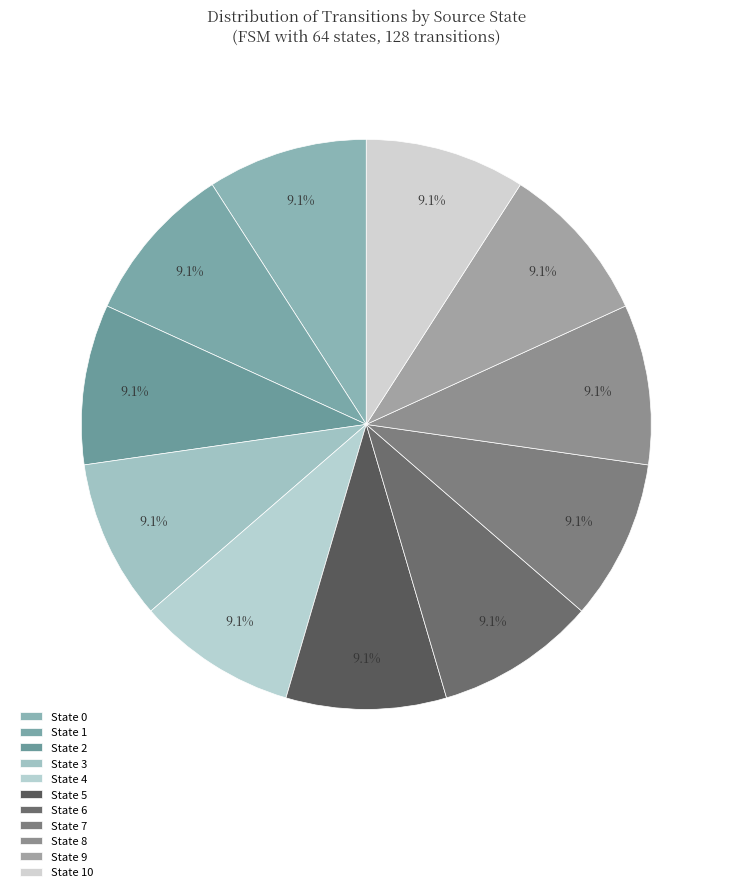

How many segments does this pie chart have?

11